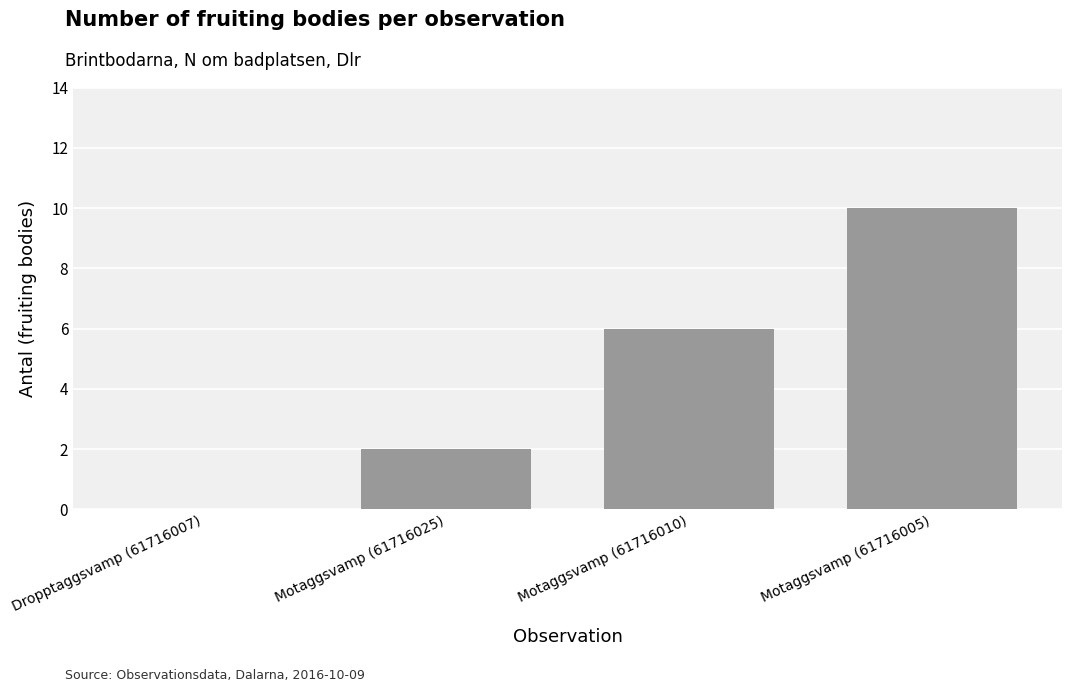

What is the change in value from Motaggsvamp (61716010) to Motaggsvamp (61716005)?

+4